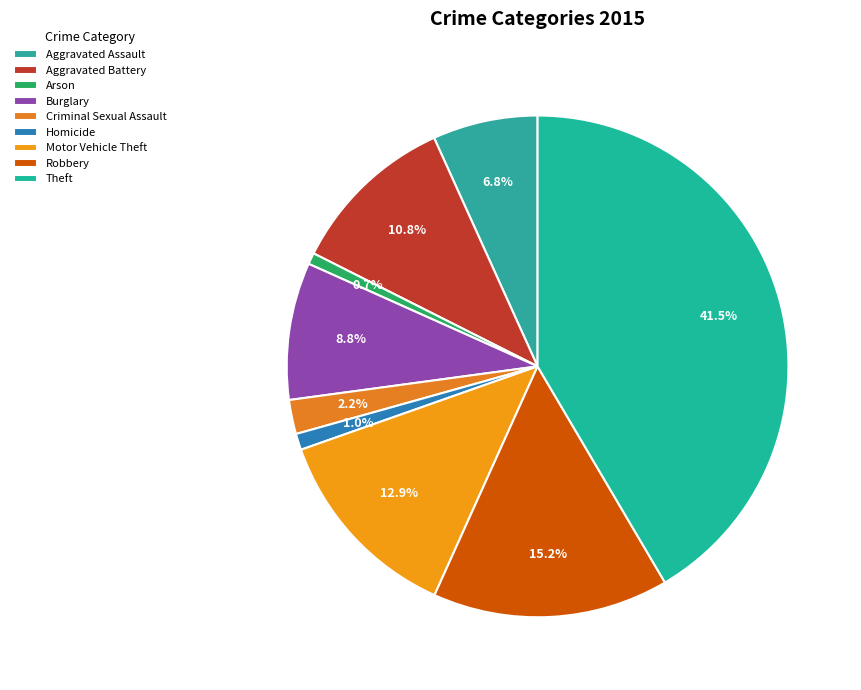

Which category has the smallest portion of the pie?

Arson